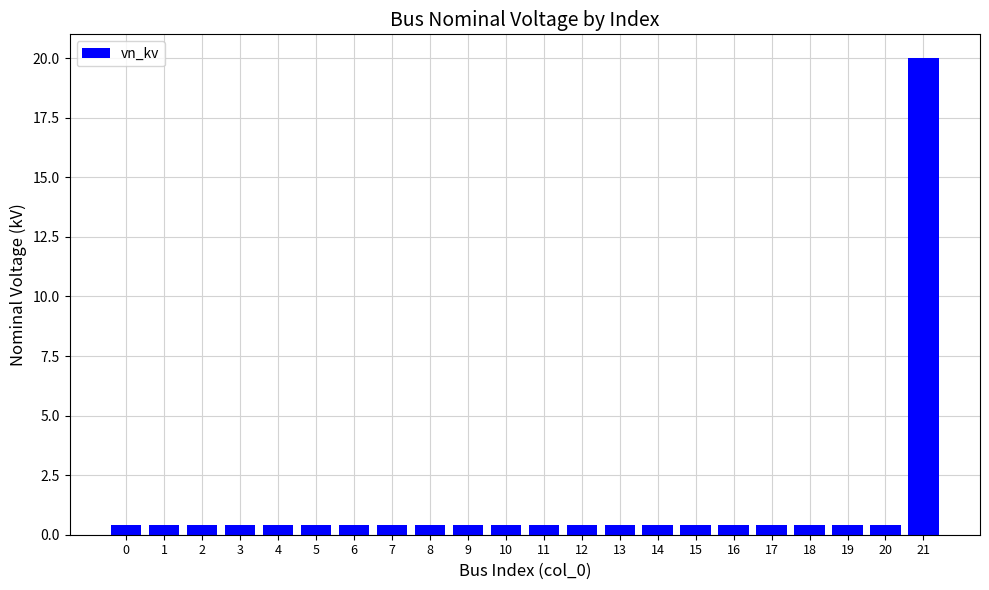

Reading left to right, transcribe all the data shown in this chart.

0=0.4	1=0.4	2=0.4	3=0.4	4=0.4	5=0.4	6=0.4	7=0.4	8=0.4	9=0.4	10=0.4	11=0.4	12=0.4	13=0.4	14=0.4	15=0.4	16=0.4	17=0.4	18=0.4	19=0.4	20=0.4	21=20.0